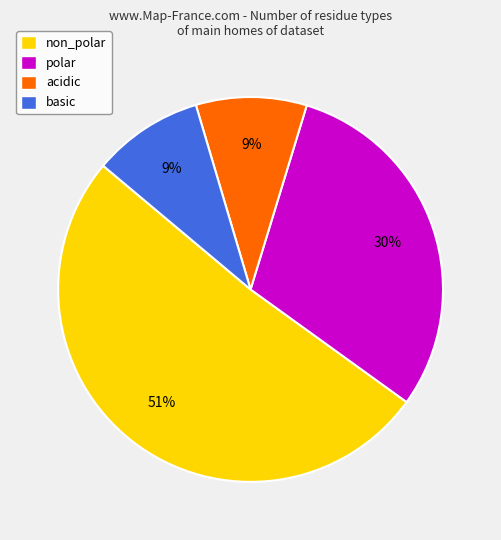

Is the sum of acidic and polar greater than half?

No